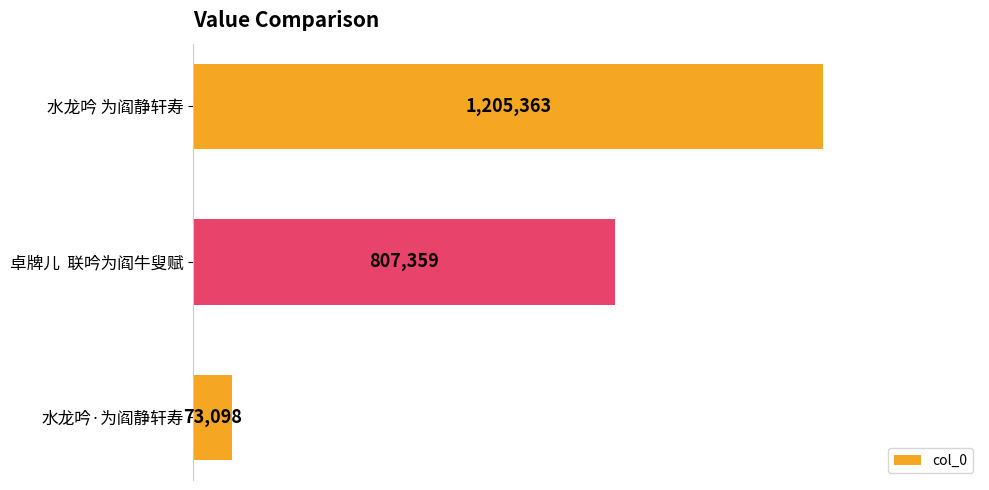

Does the chart contain any negative values?

No